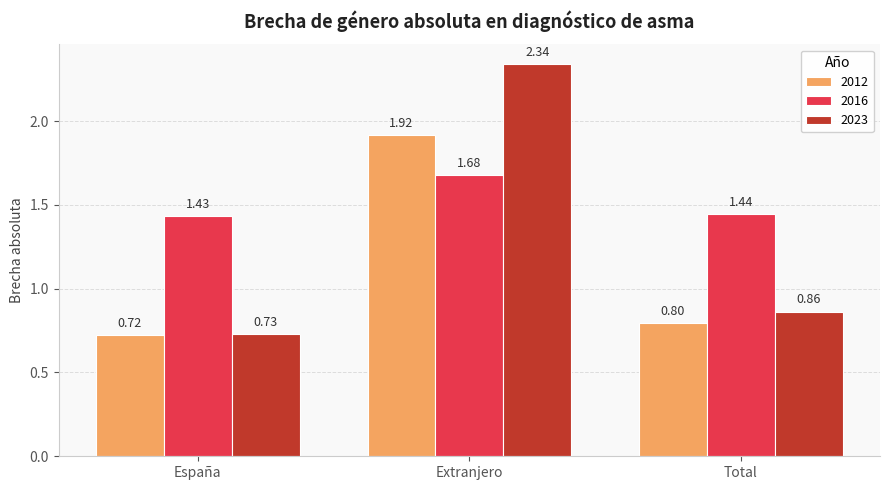

Where is 2023 nearest to the value 1?

Total